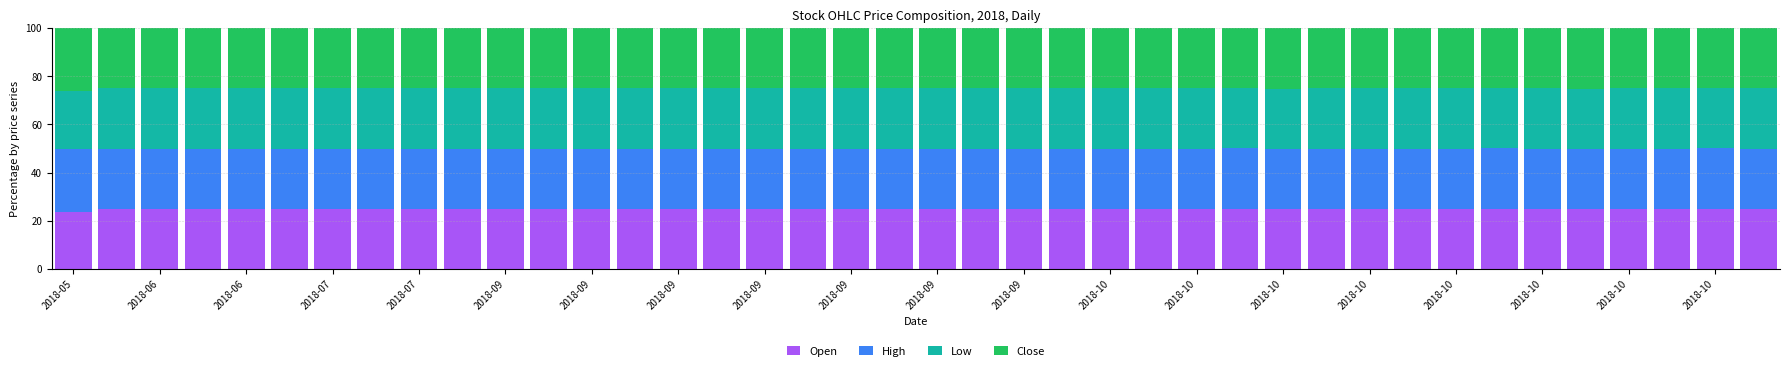

What is the highest value of the Open series?

25.1